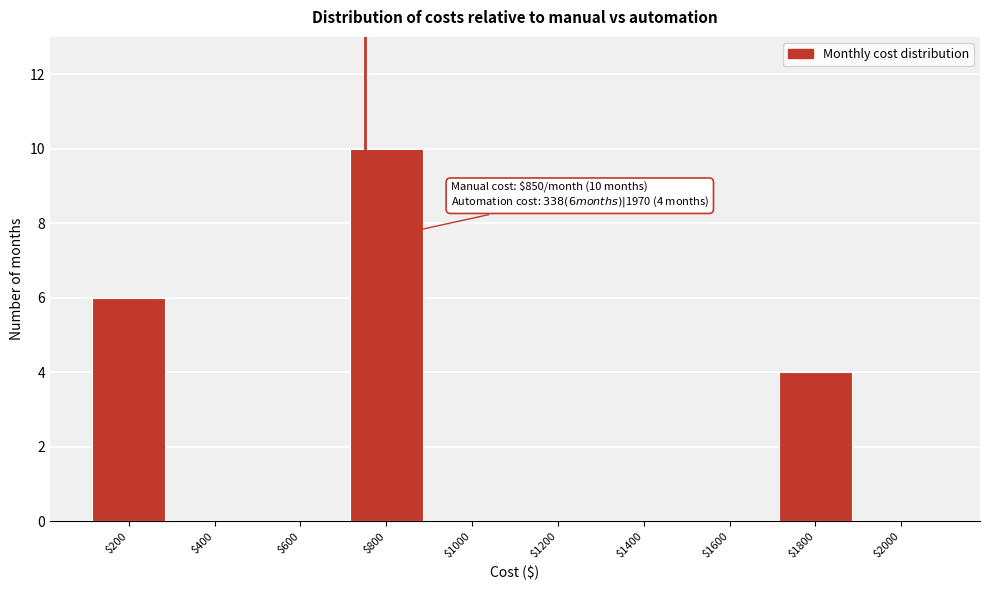

What is the greatest value displayed?

10